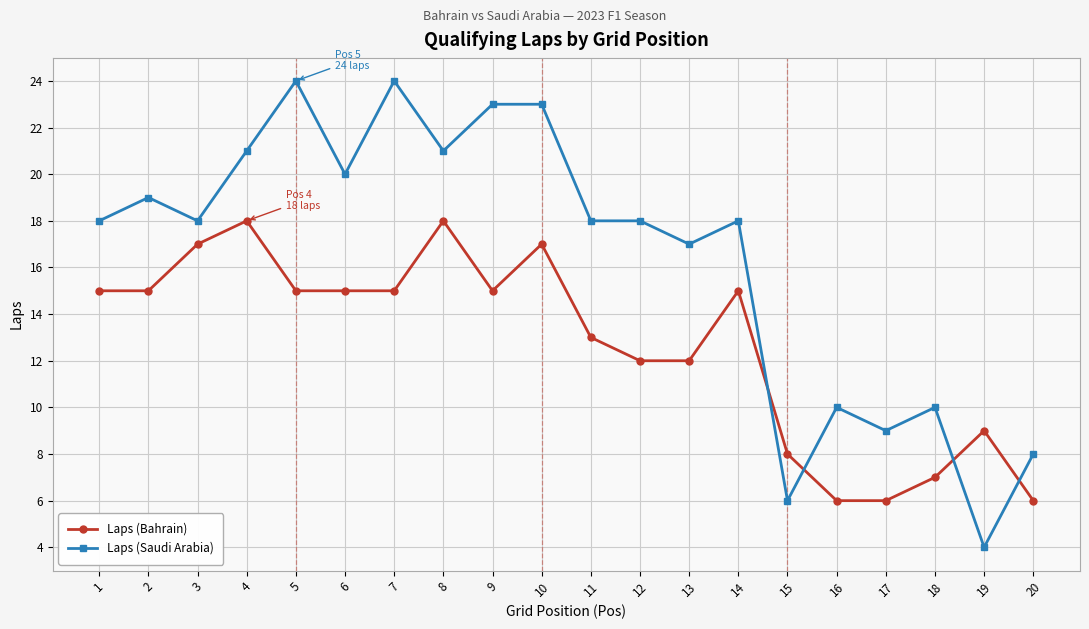

Between 19 and 20, which series saw the biggest shift?

Laps (Saudi Arabia)